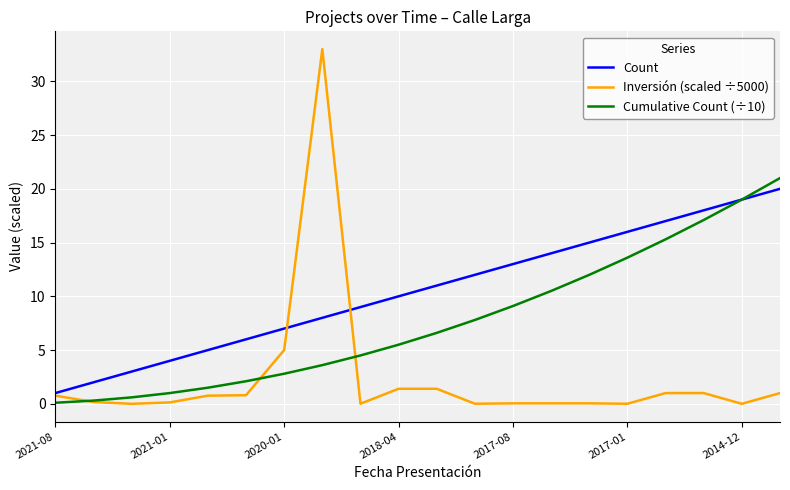

List the series in order of their overall mean, highest first.

Count, Cumulative Count (÷10), Inversión (scaled ÷5000)